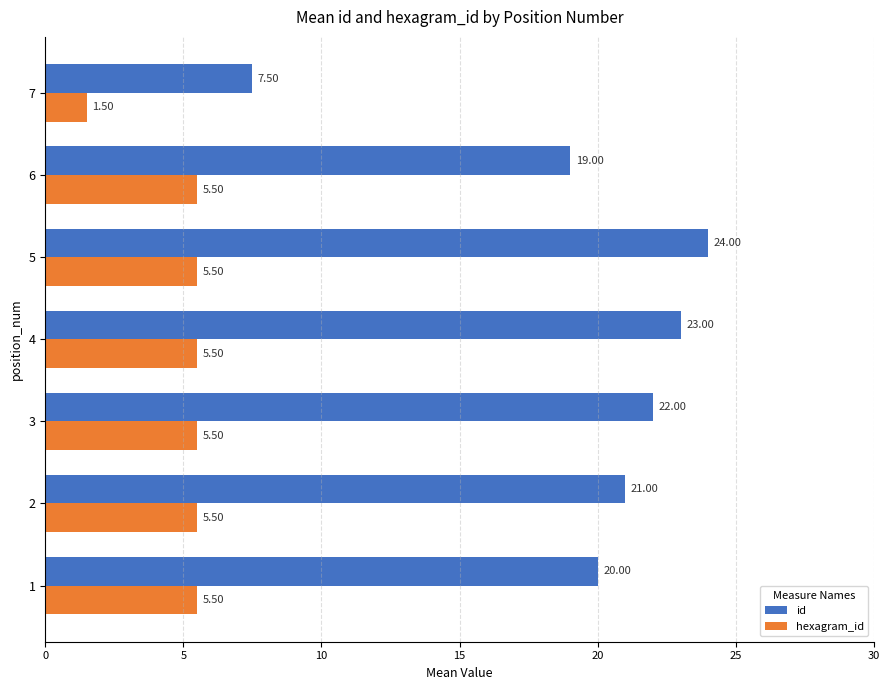

Which series has the largest range (max minus min)?

id